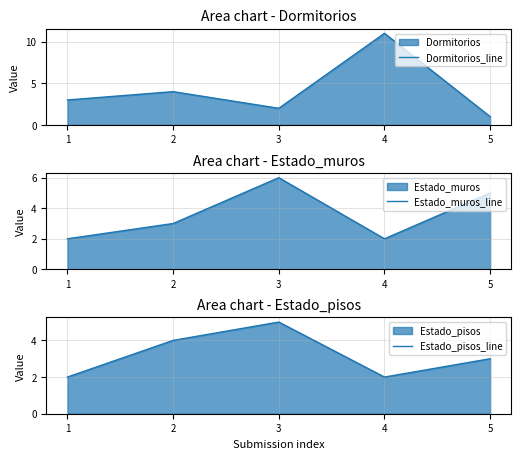

The value of Estado_pisos_line at 3 is 5. True or false?

True